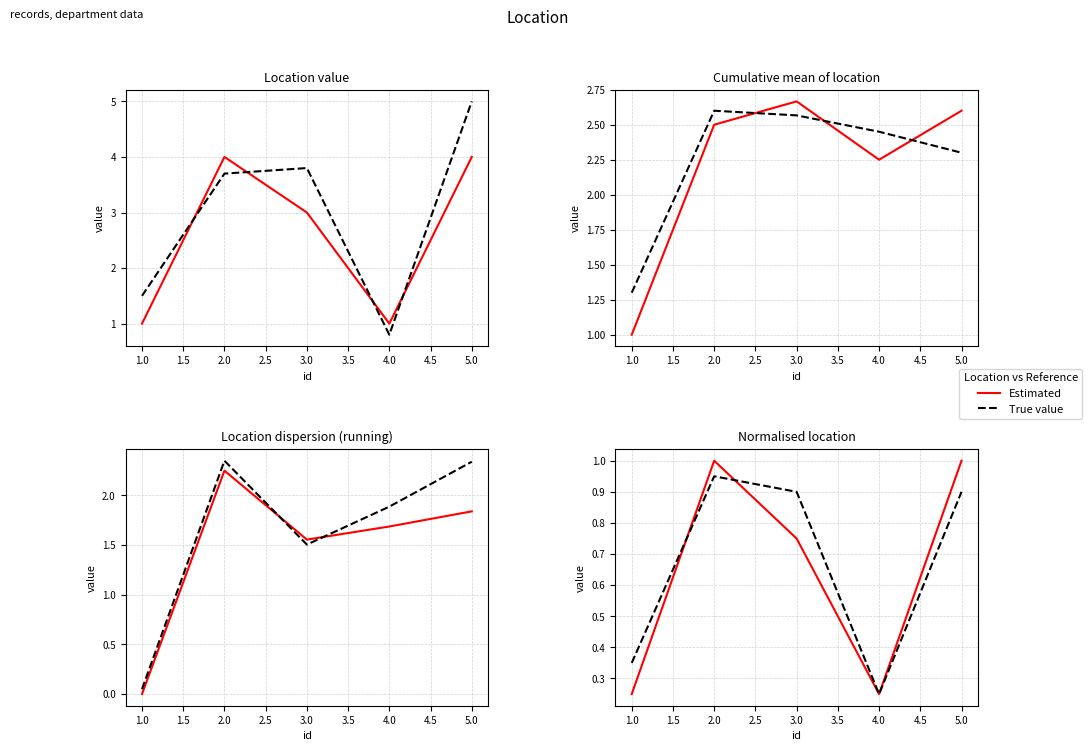

How many interior local valleys does the True value series have?

1